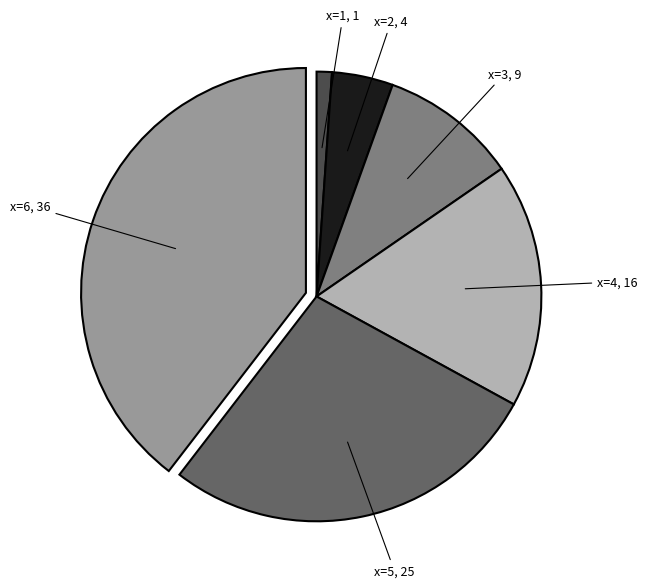

Is there a majority slice in this chart?

No